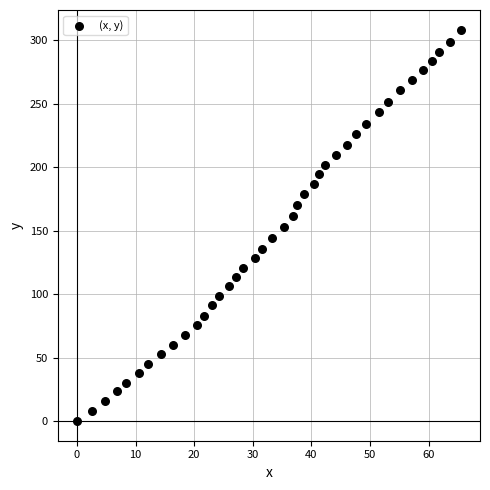

What is the range of Y values (max minus min)?

308.4